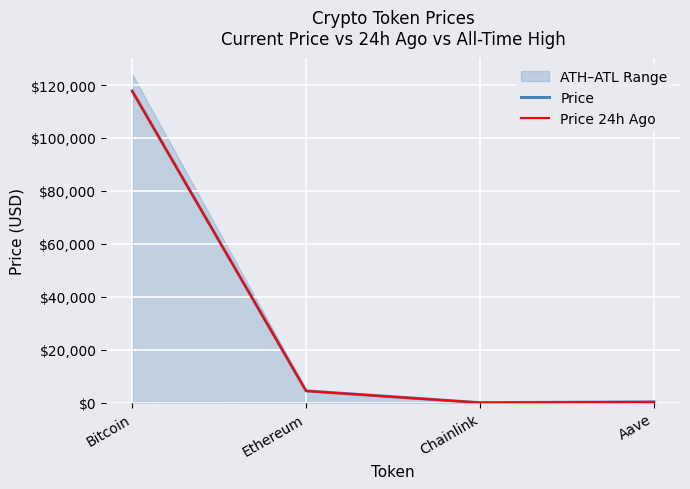

Between Bitcoin and Ethereum, which series saw the biggest shift?

Price